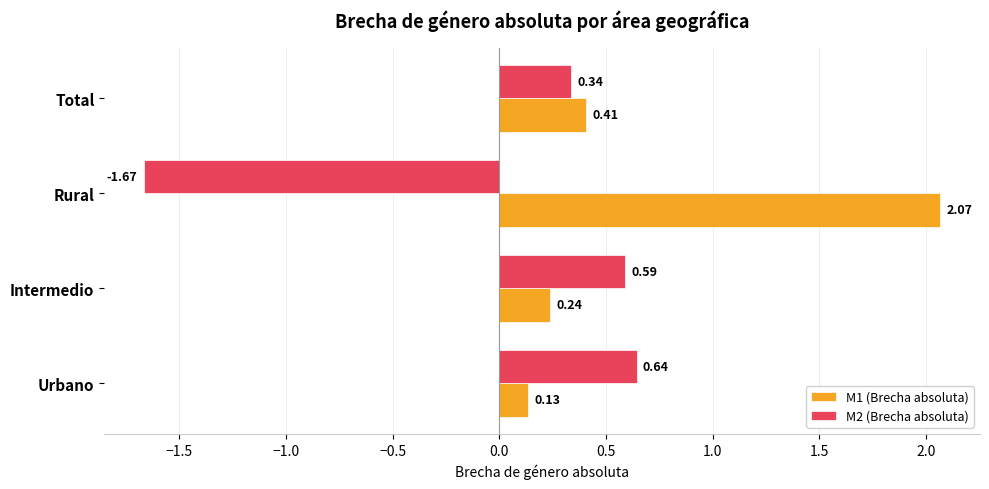

What is the average value of the M1 (Brecha absoluta) series?

0.7